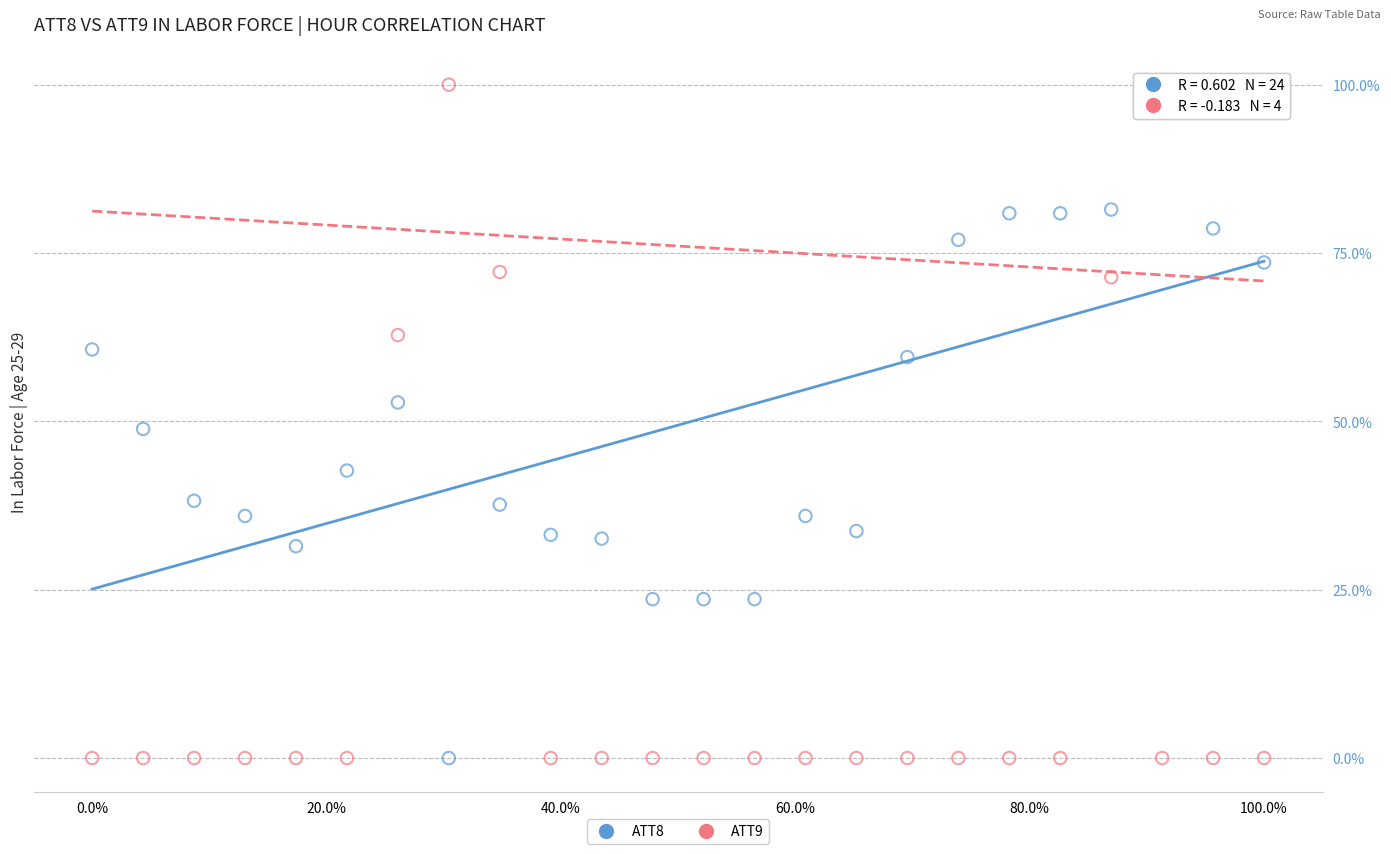

Across all data points, what is the range of Y values (max minus min)?

100.0